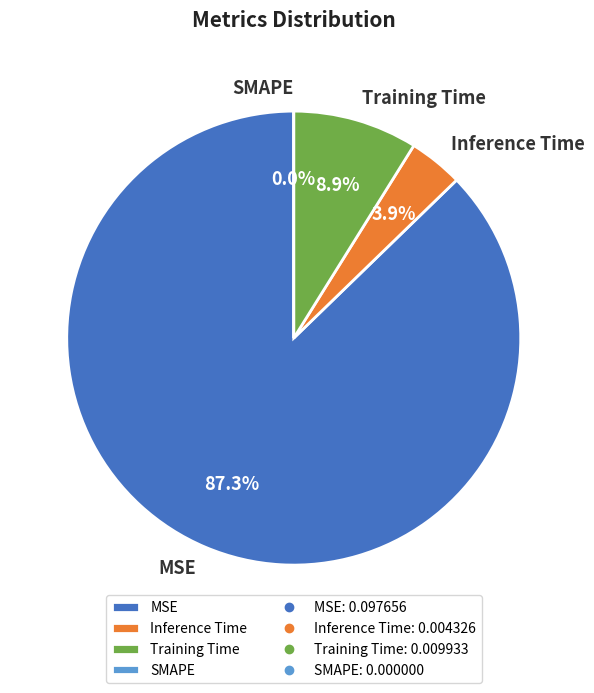

To the nearest percent, what portion does MSE represent?

87%